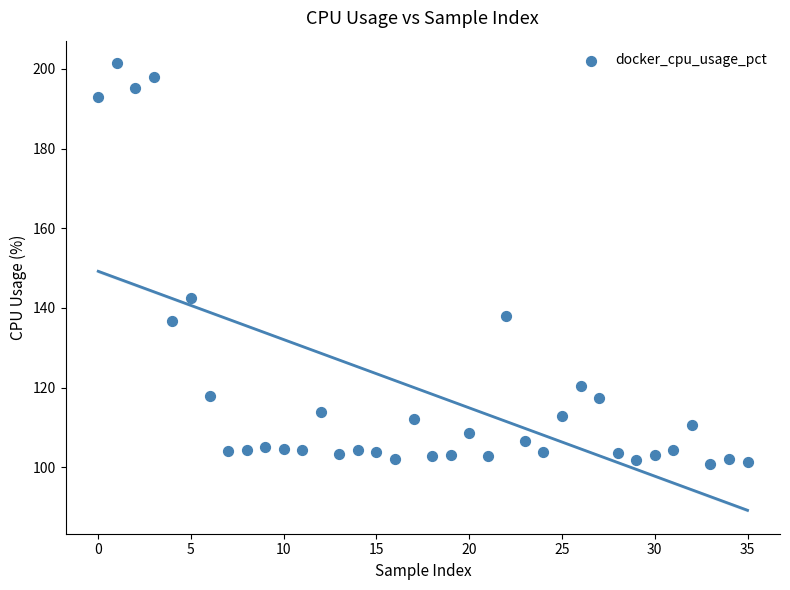

What Y value in the scatter plot is closest to 151?

142.4